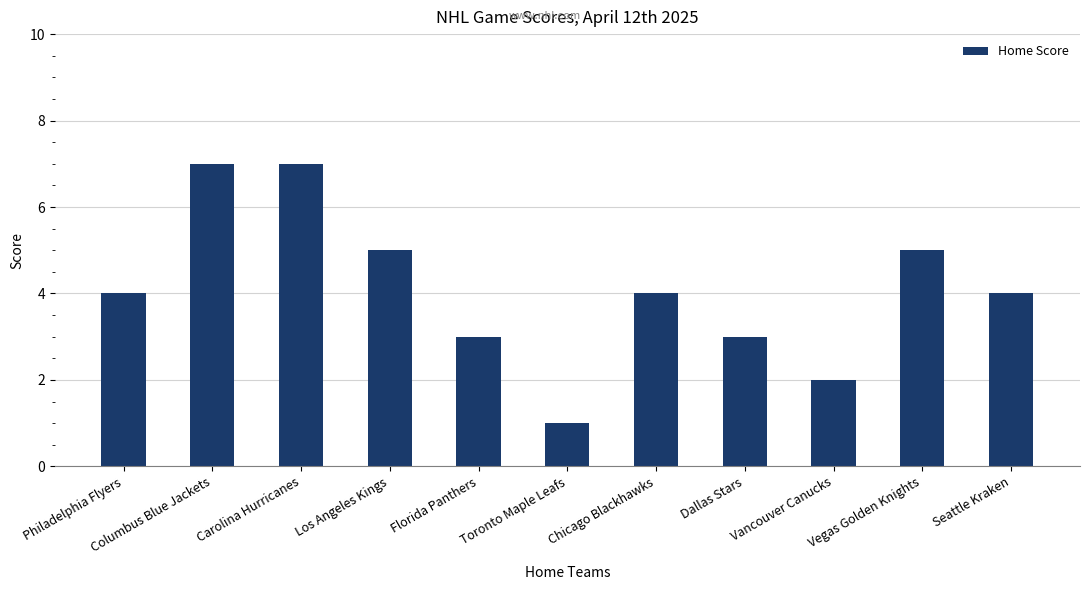

Between Dallas Stars and Vegas Golden Knights, which is larger?

Vegas Golden Knights